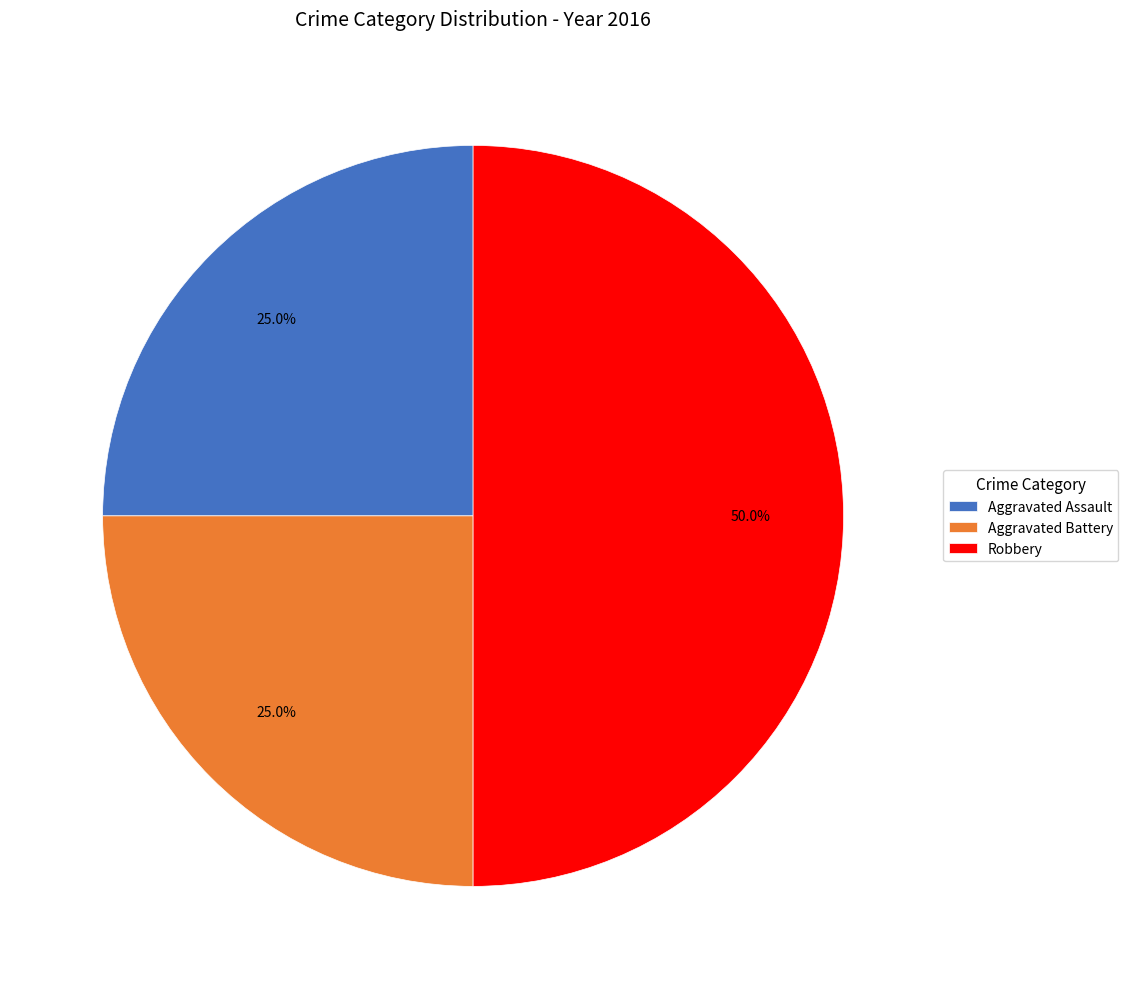

Between Robbery and Aggravated Battery, which is larger?

Robbery